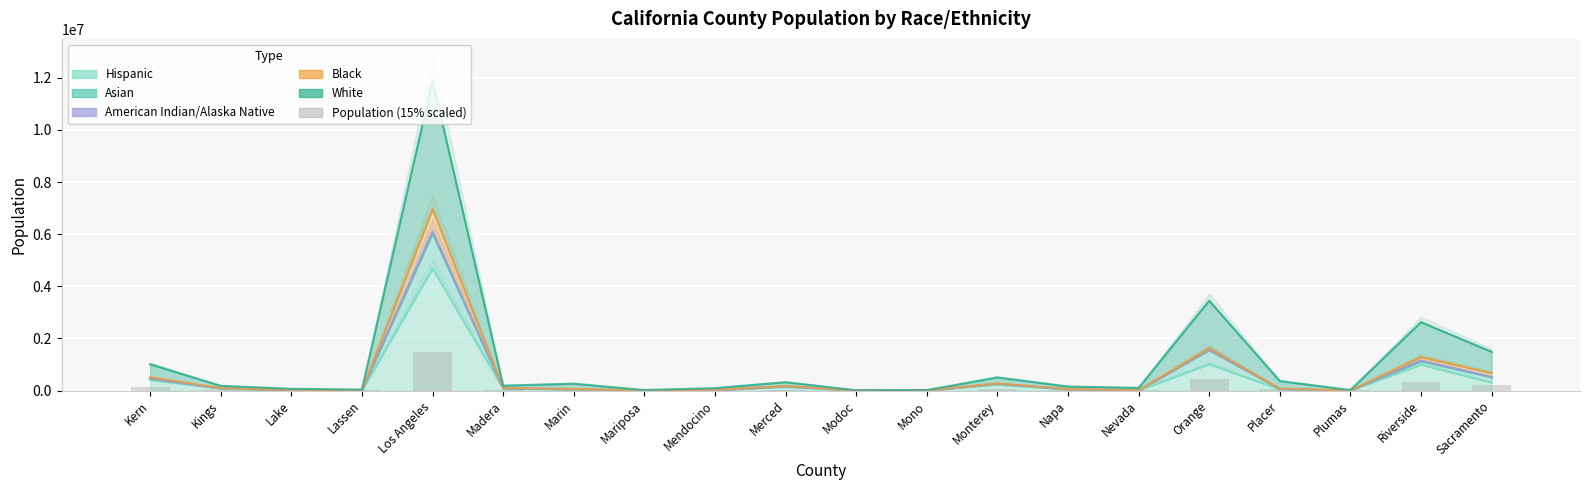

What is the label of the 15th bar from the left?

Nevada